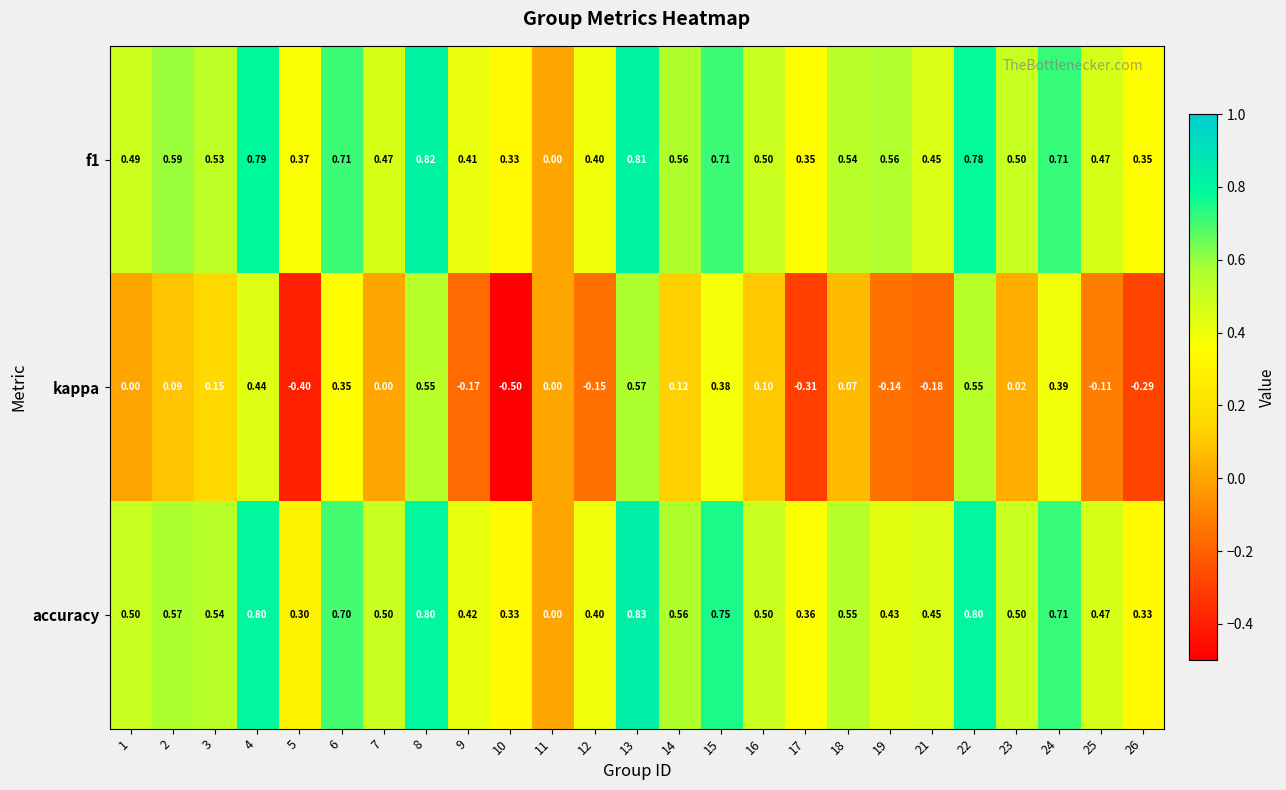

Between 3 and 24, which series saw the biggest shift?

kappa